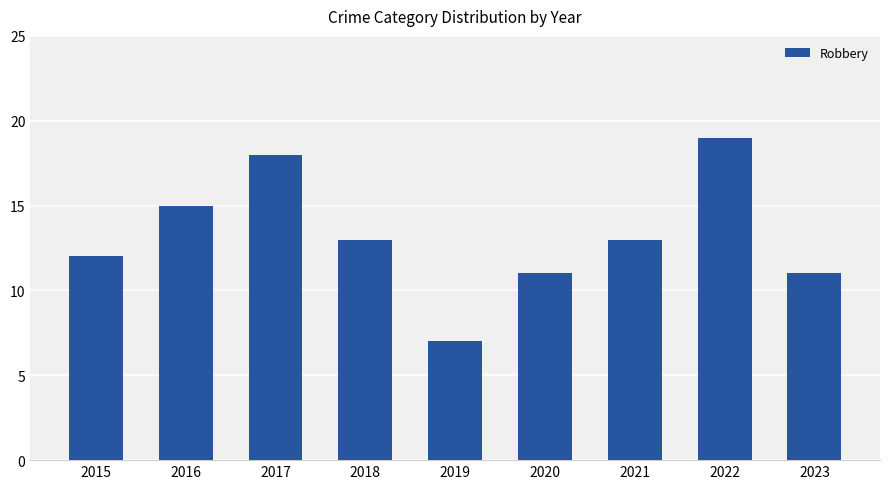

What is the difference between the second highest and minimum values?

11